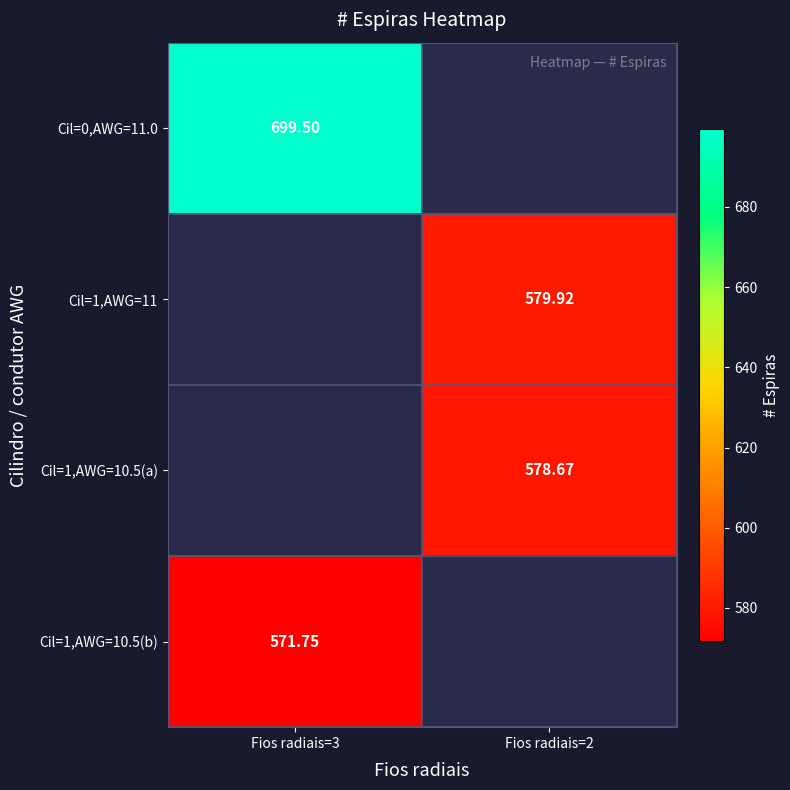

Is it true that Cil=1,AWG=10.5(a) equals 895.4 at Fios radiais=2?

False